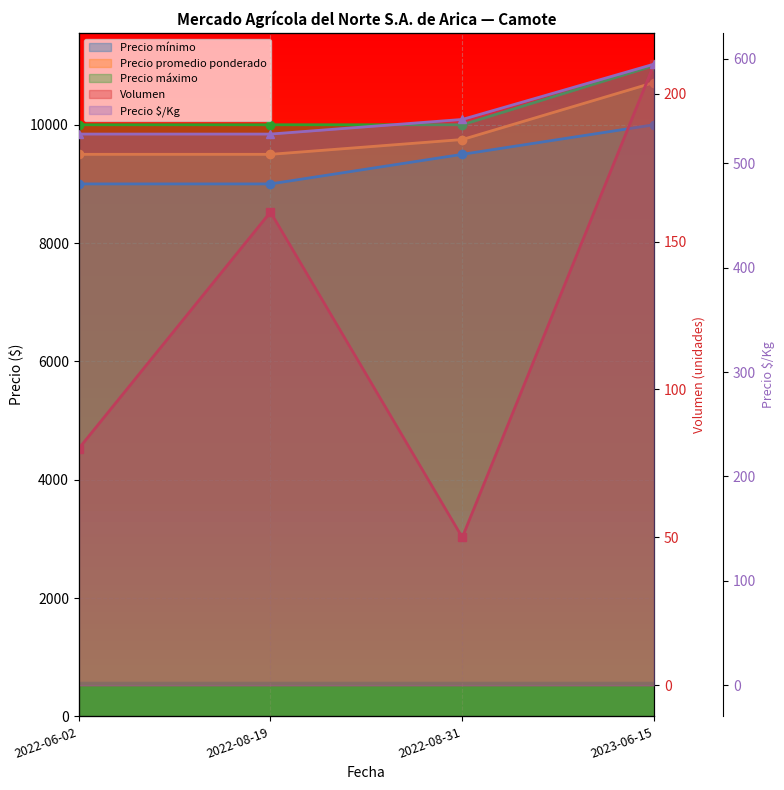

What is the sum of all Precio promedio ponderado values?

39464